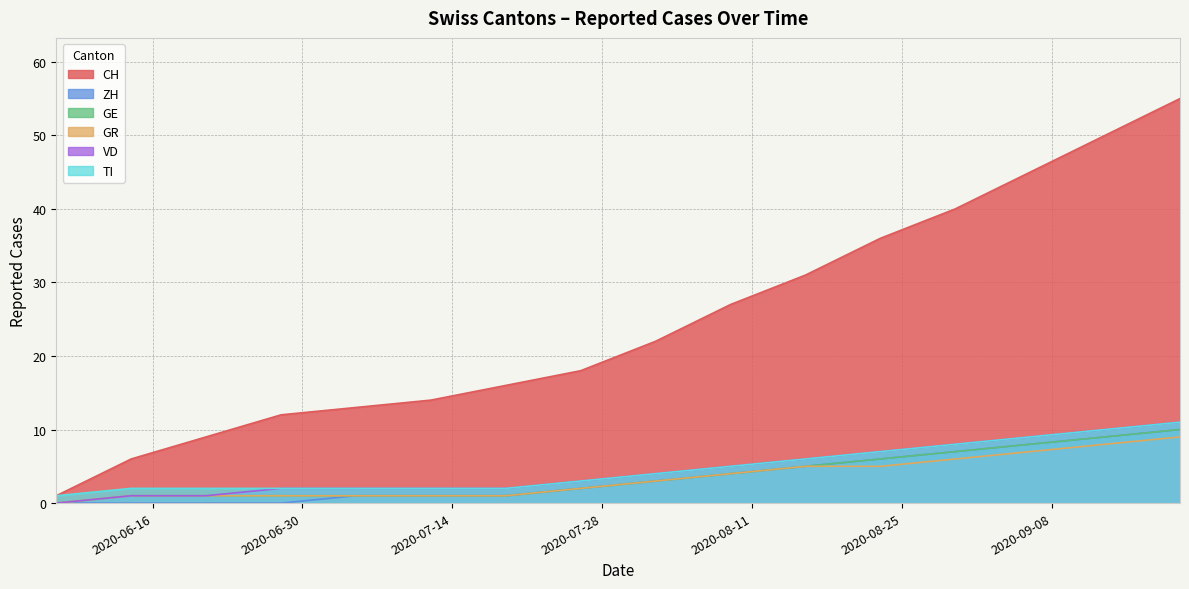

At which category is the sum across all series the highest?

2020-09-20